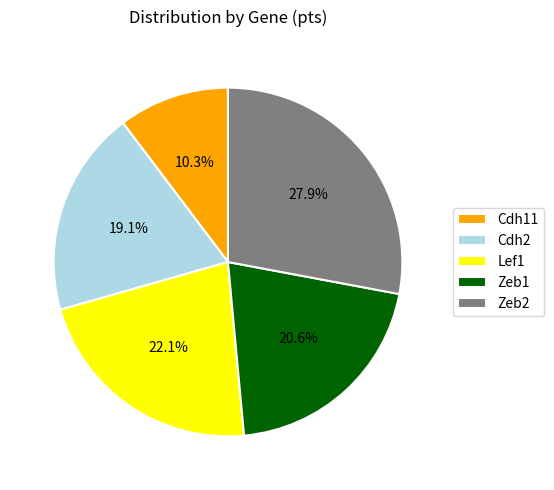

How many slices are in this pie chart?

5